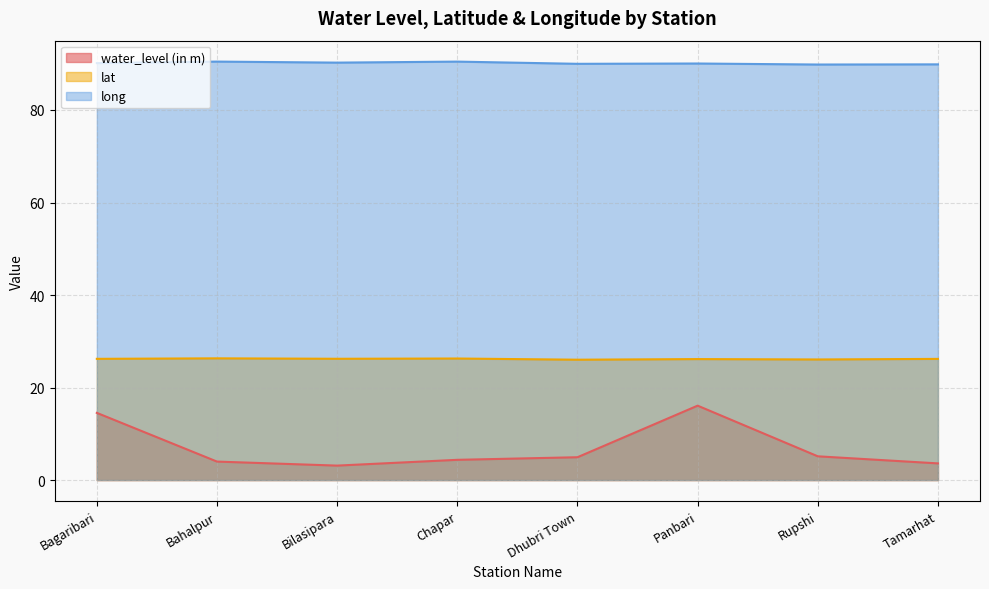

Reading right to left, list all the values displayed in this chart.

water_level (in m): 3.6	5.1	16.1	4.9	4.4	3.1	4.0	14.5
lat: 26.2	26.1	26.1	26.0	26.3	26.2	26.3	26.2
long: 89.9	89.8	90.0	90.0	90.5	90.2	90.5	90.1